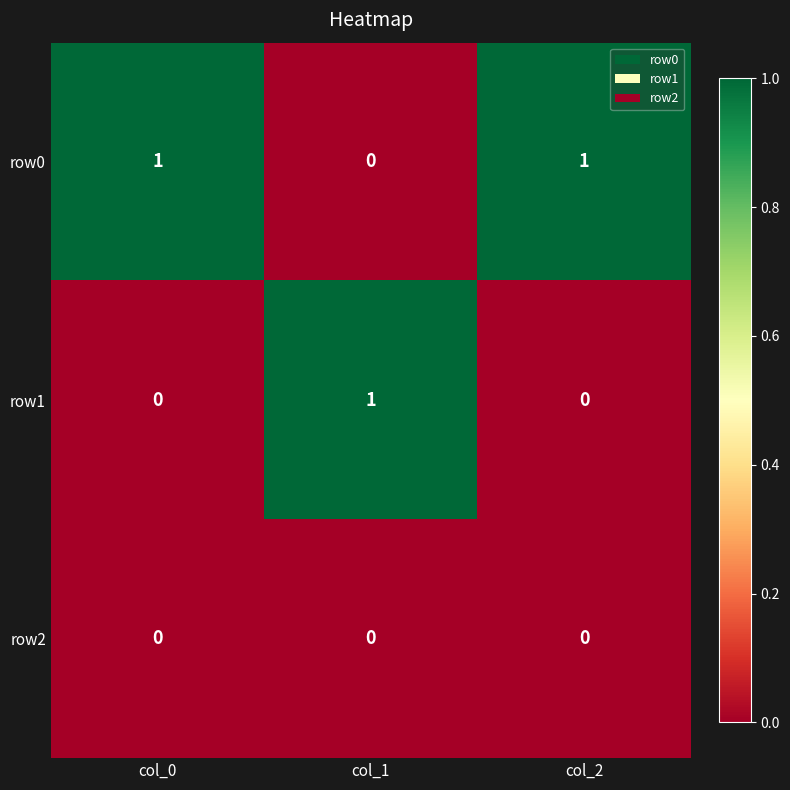

How many row0 values are between 0 and 1?

3